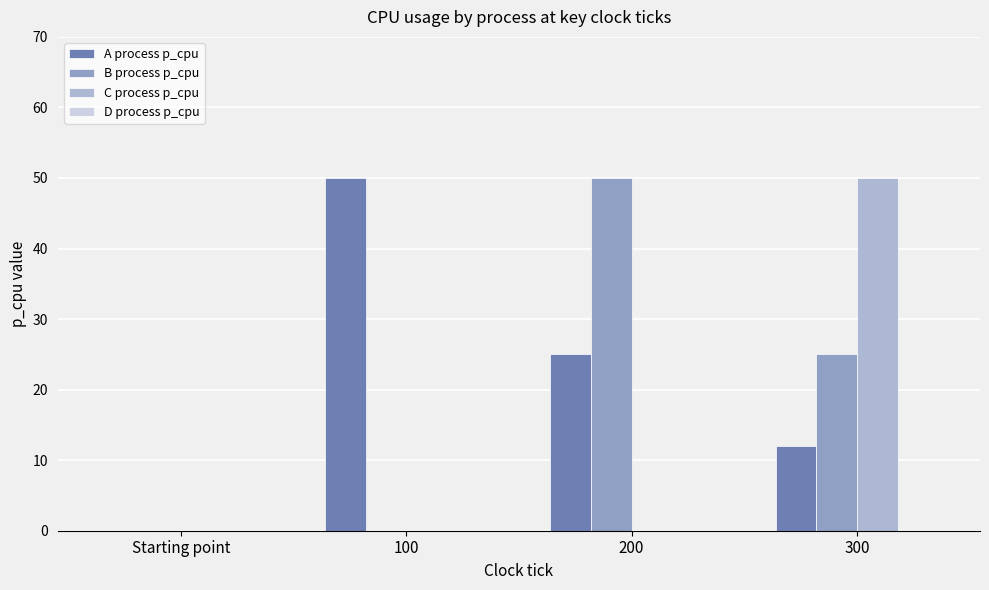

The value of C process p_cpu at 100 is 30. True or false?

False